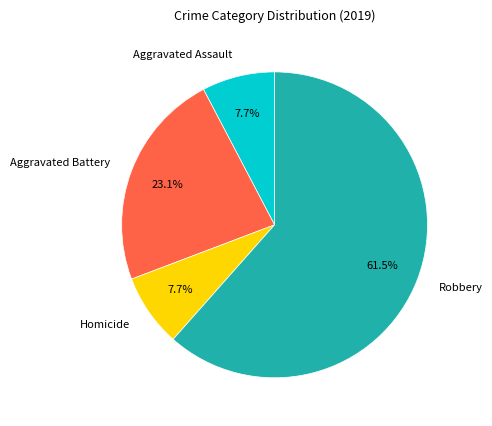

The Homicide slice represents 8% of the pie. True or false?

True